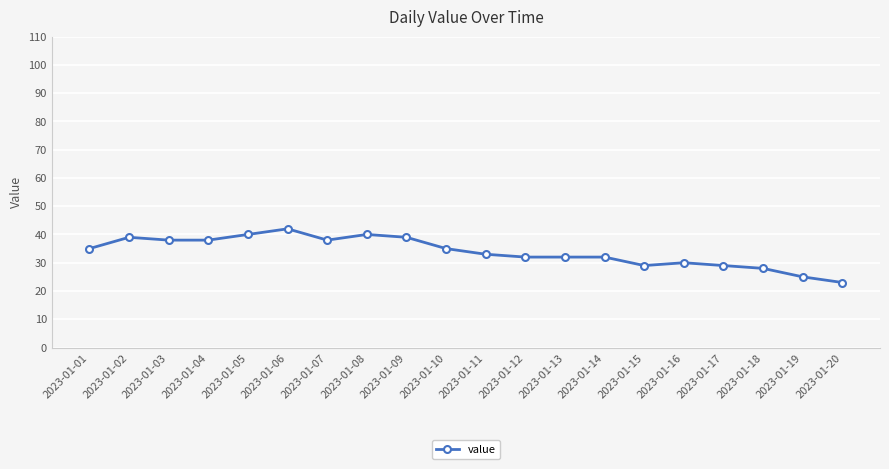

What is the approximate value at 2023-01-12, to the nearest 5?

30